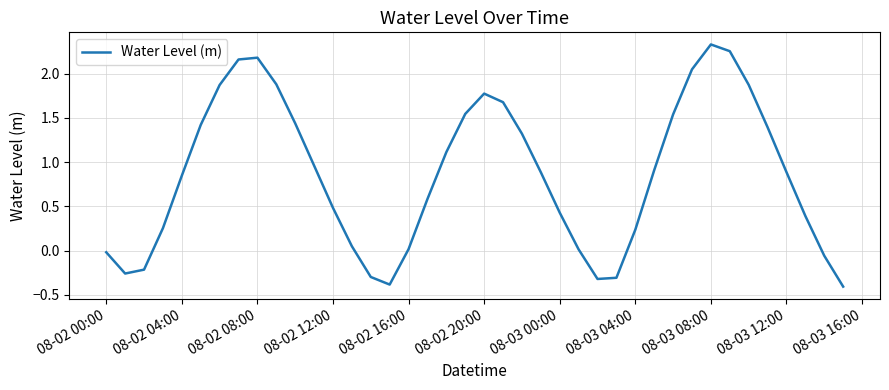

What is the smallest value displayed?

-0.4